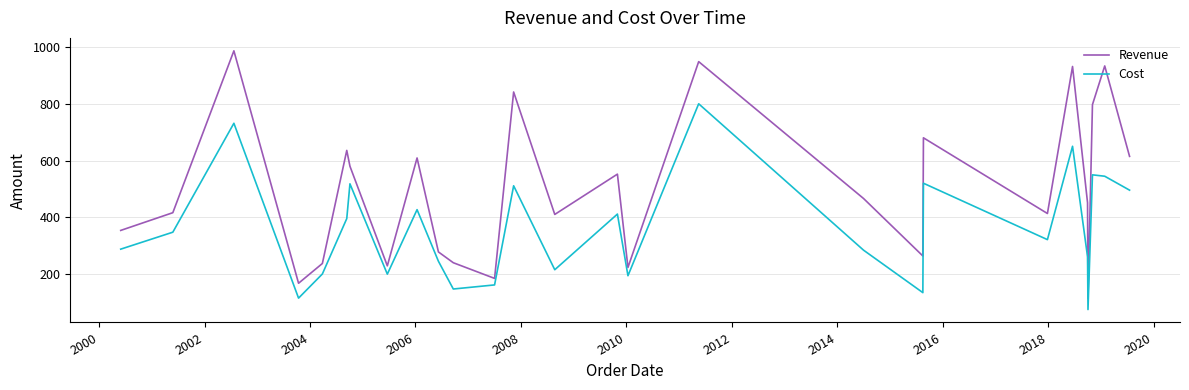

Which series has the largest total across all categories?

Revenue